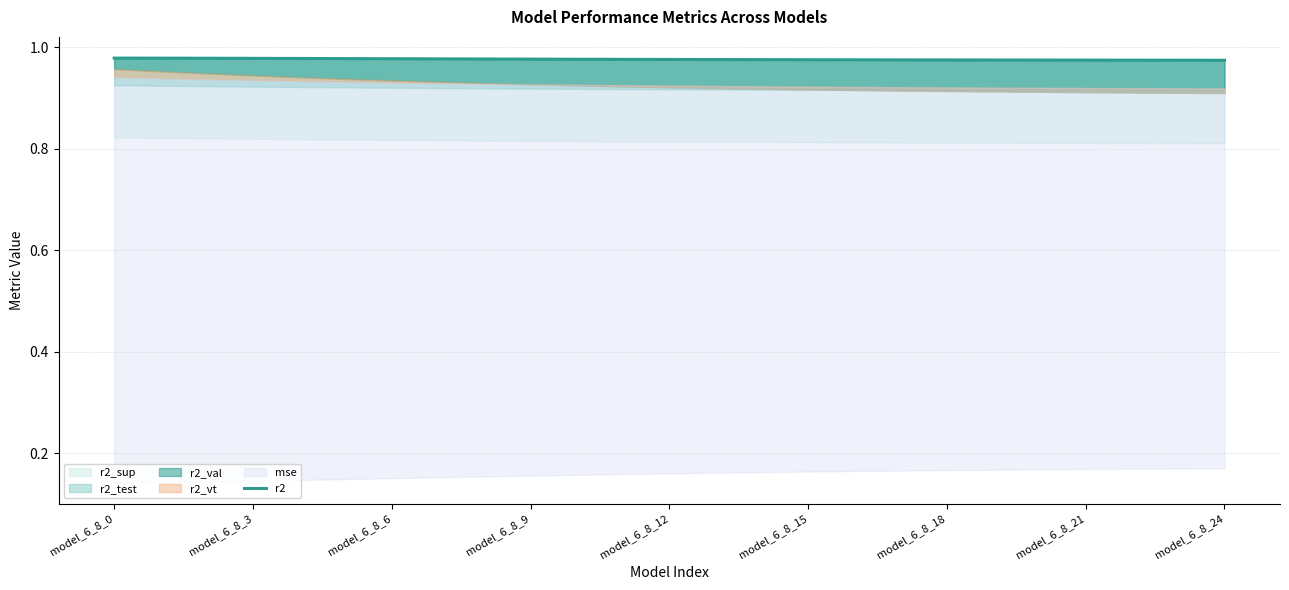

How many values are between 0 and 1?

25